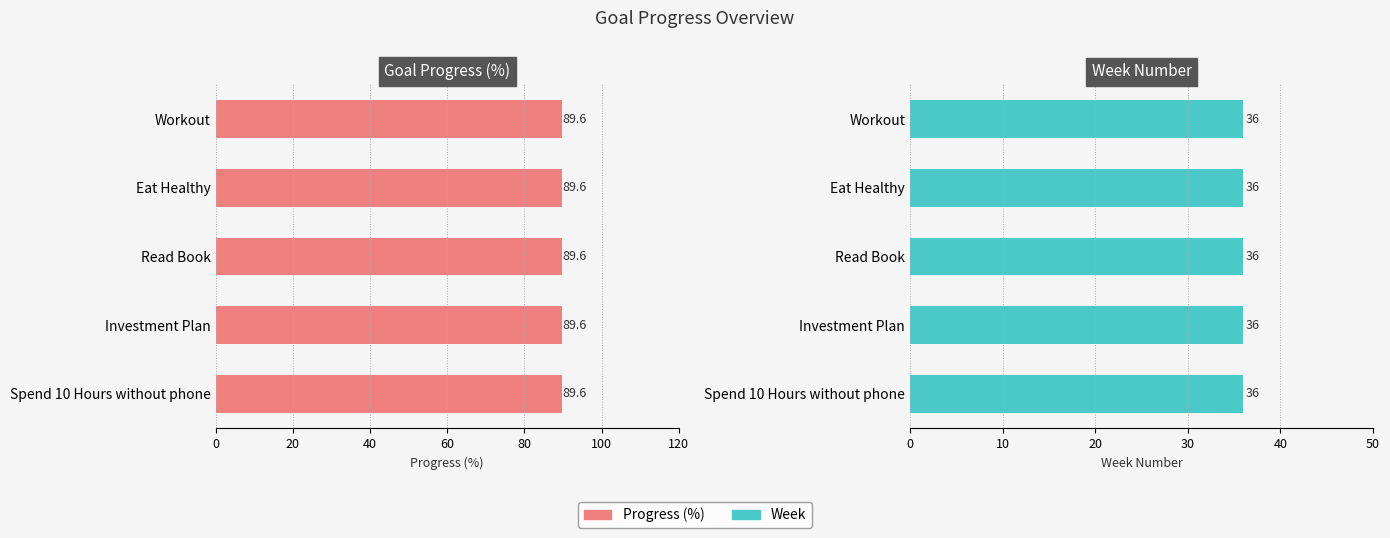

What is the approximate value of Week at Read Book?

36.0